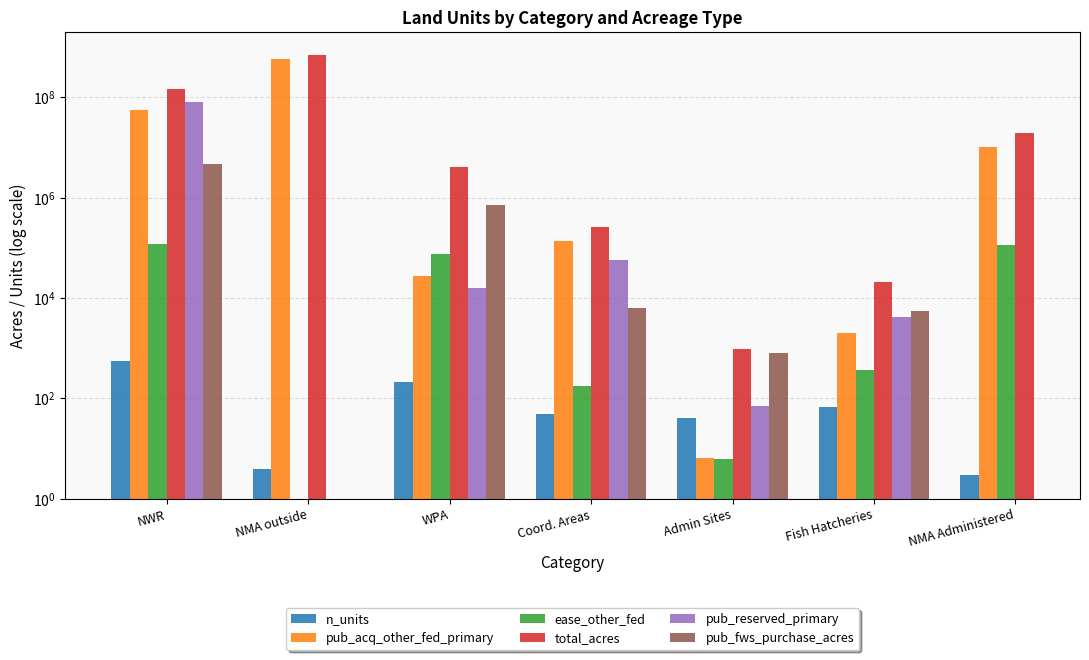

What position from the left is WPA?

3